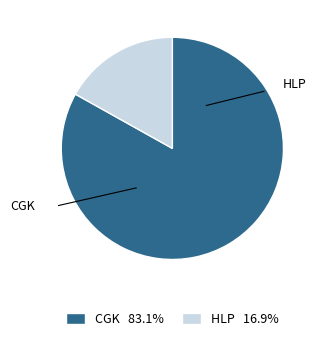

Rank the categories by value from lowest to highest.

HLP, CGK